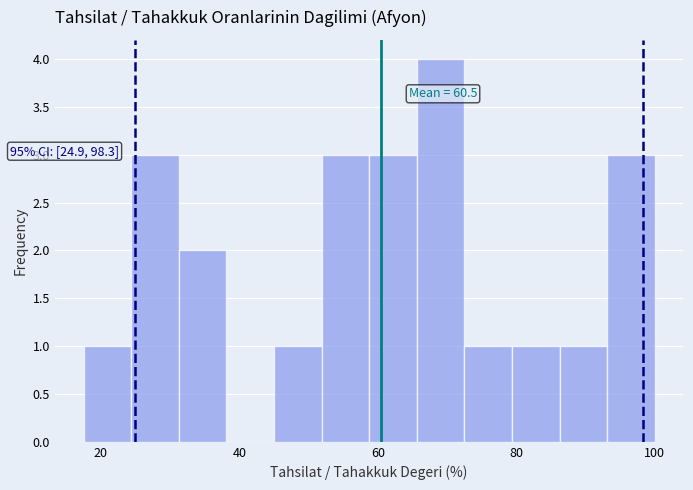

Around what value on the x-axis is the tallest bar? Give the approximate position of its centre, as read against the axis.

70